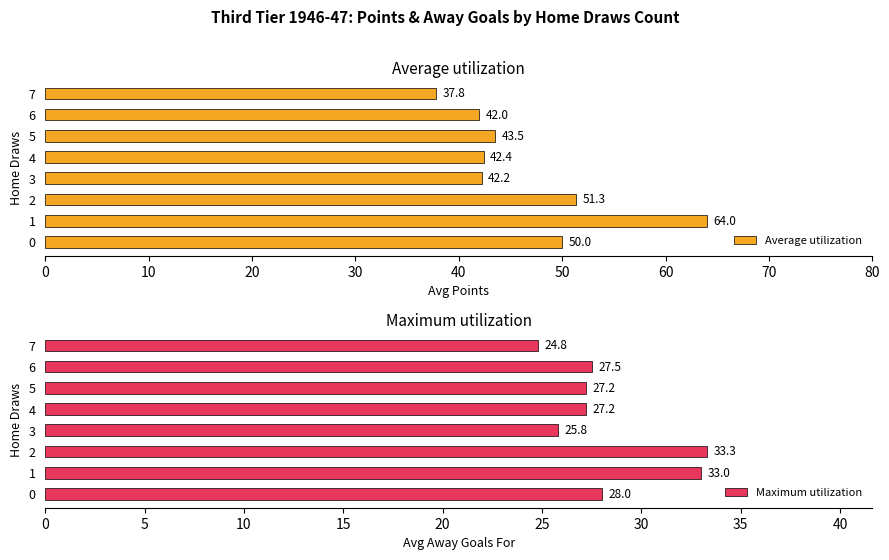

What is the sum of the Maximum utilization values at 4 and 7?

52.0